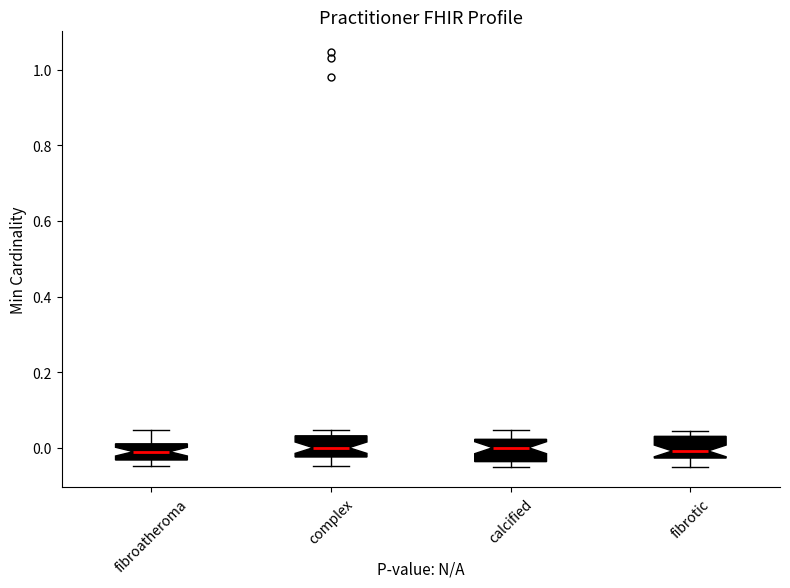

Where does the lower whisker of the box for complex end on the y-axis? The values are not printed on the chart, so give them approximately, as read against the axis.

-0.04